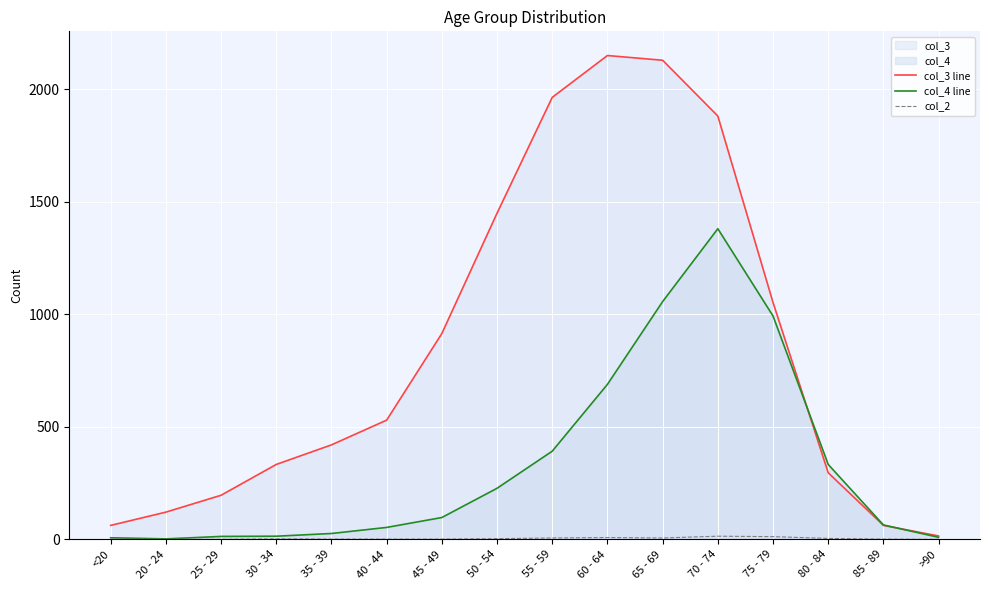

What is the value of the col_3 line point at the 11th from the left?

2130